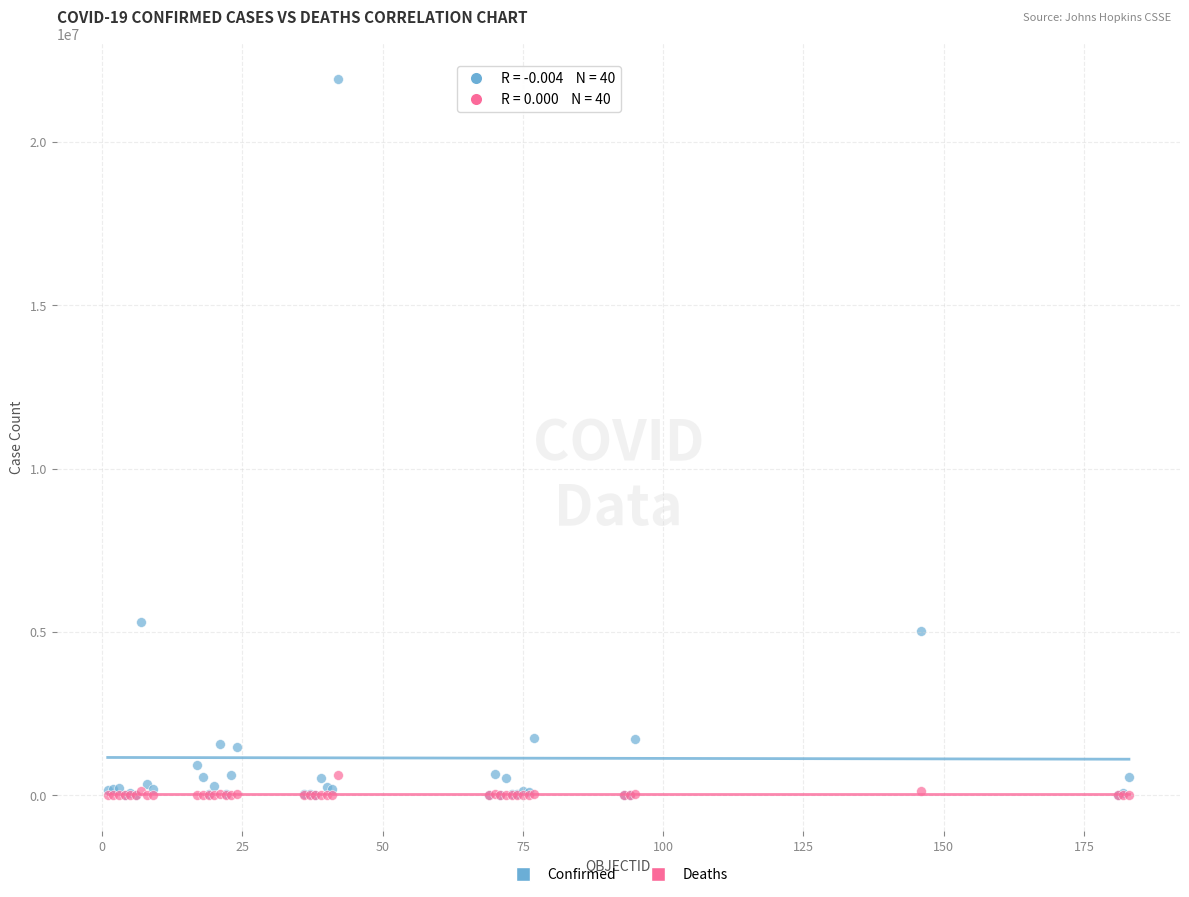

Across all series, what Y value is closest to 10962300?

5302445